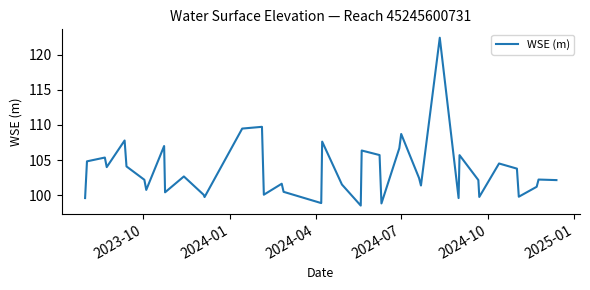

What is the difference between the maximum and minimum values?

23.9